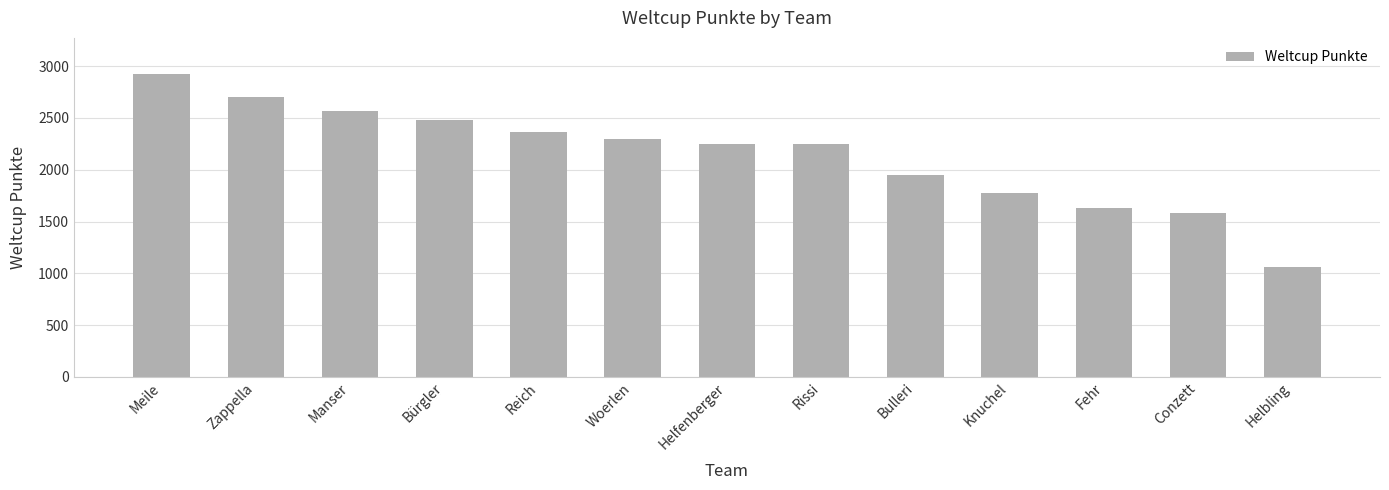

Which label corresponds to the largest value in the chart?

Meile